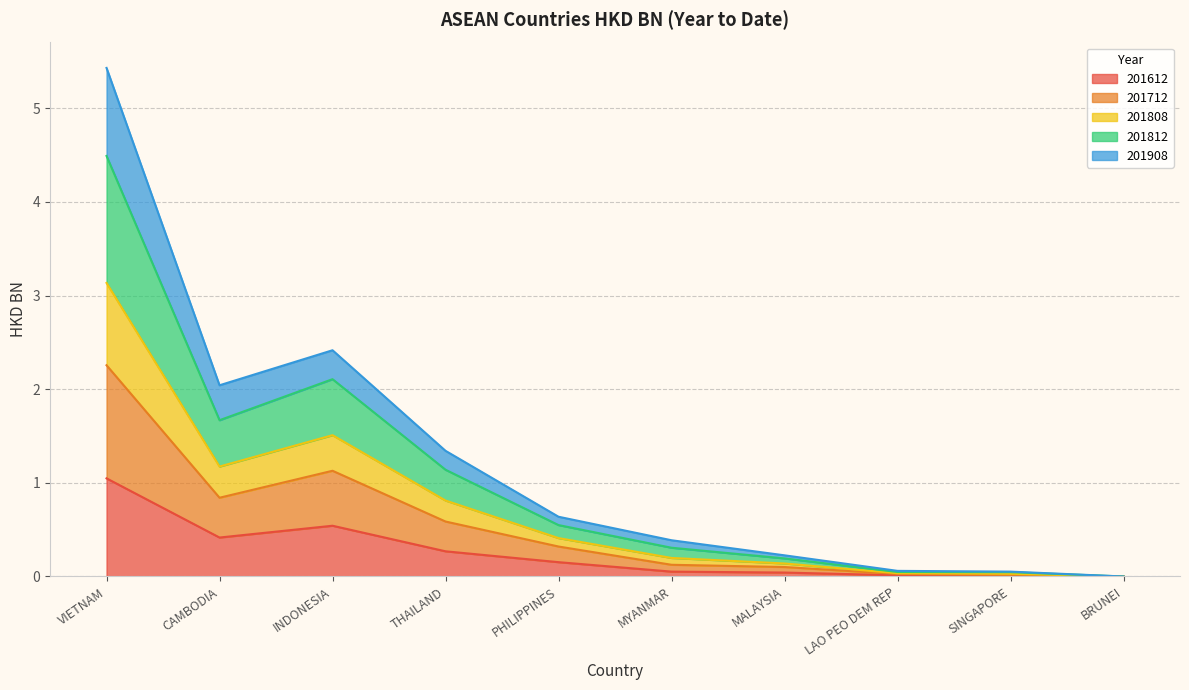

Which category has the lowest value in the 201612 series?

BRUNEI